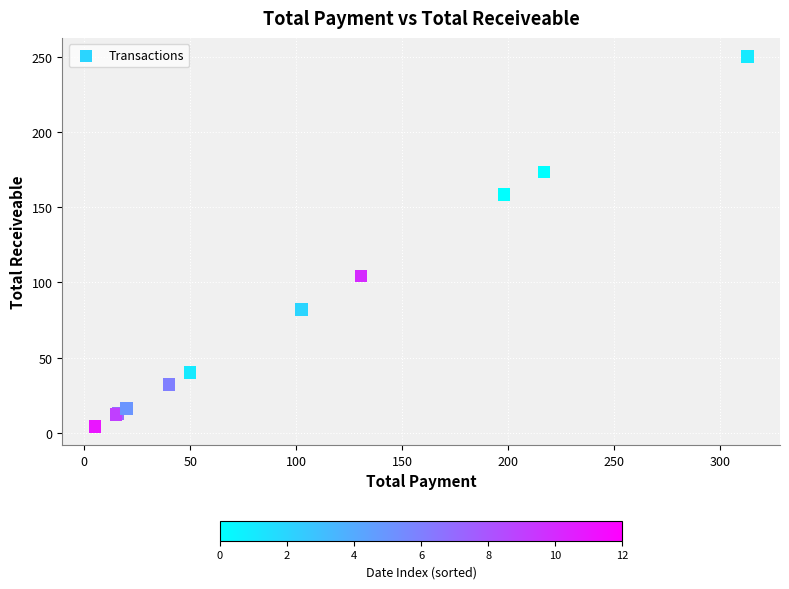

What Y value in the scatter plot is closest to 127?

104.4